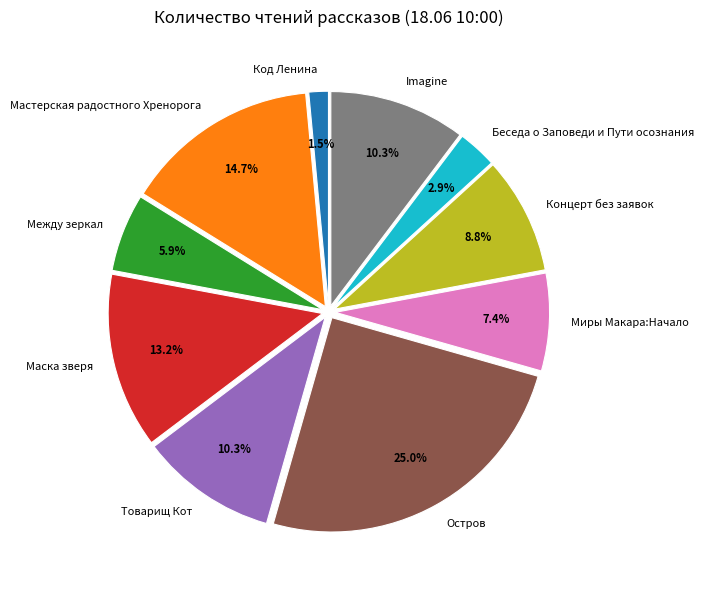

Is there a majority slice in this chart?

No